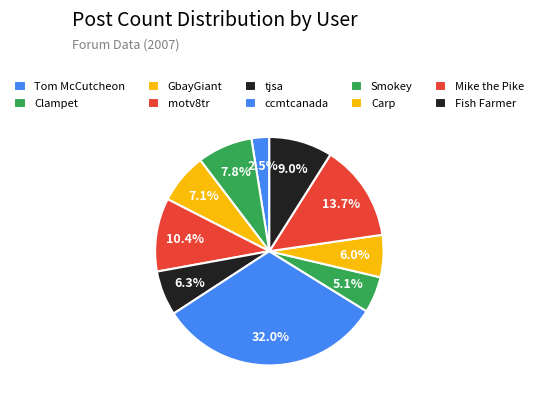

Is it true that Clampet is 8% of the pie?

True